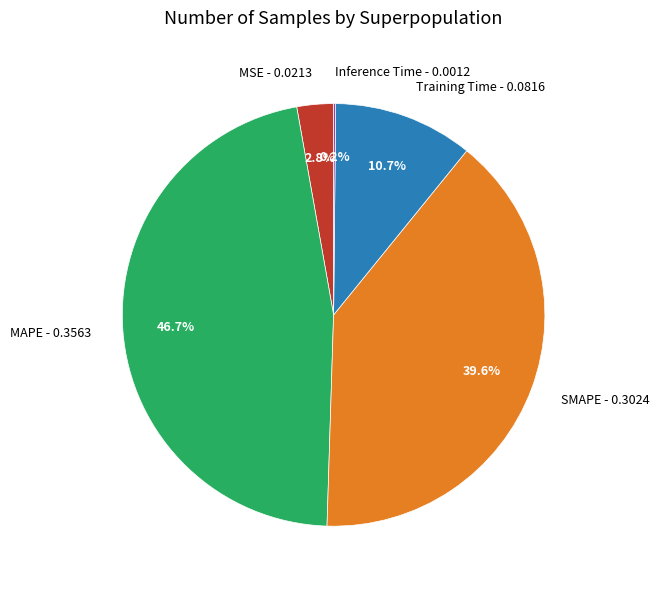

How much of the chart is everything except SMAPE - 0.3024?

60.4%